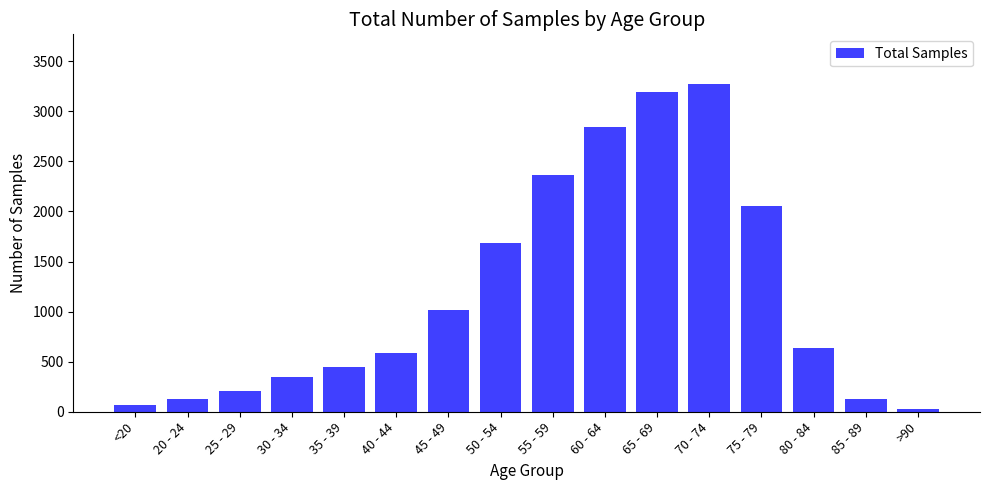

Is it true that the value at 20 - 24 is 123?

True